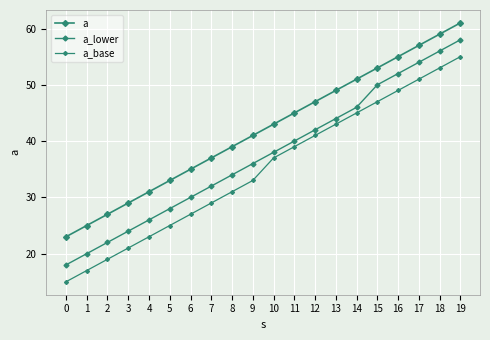

How many series are shown in this chart?

3